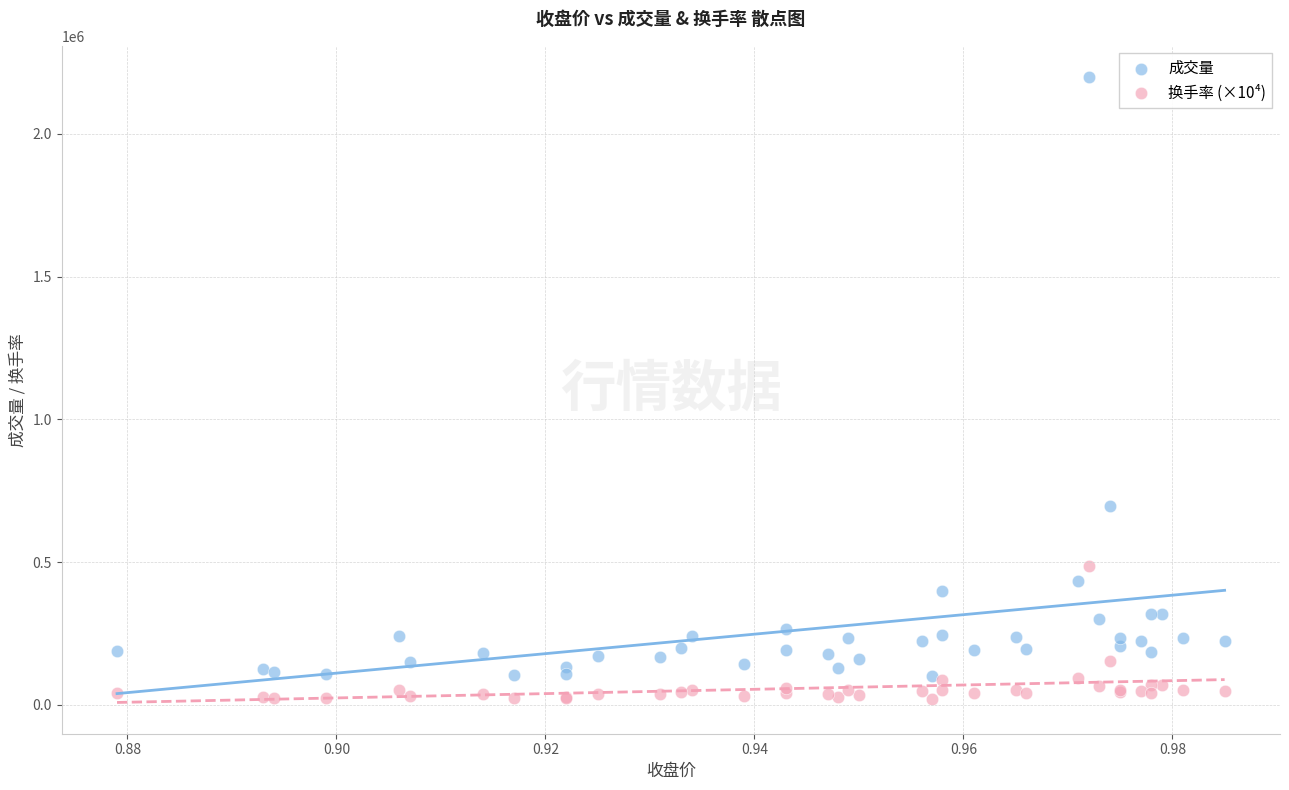

Which series reaches the minimum Y coordinate?

换手率 (×10⁴)